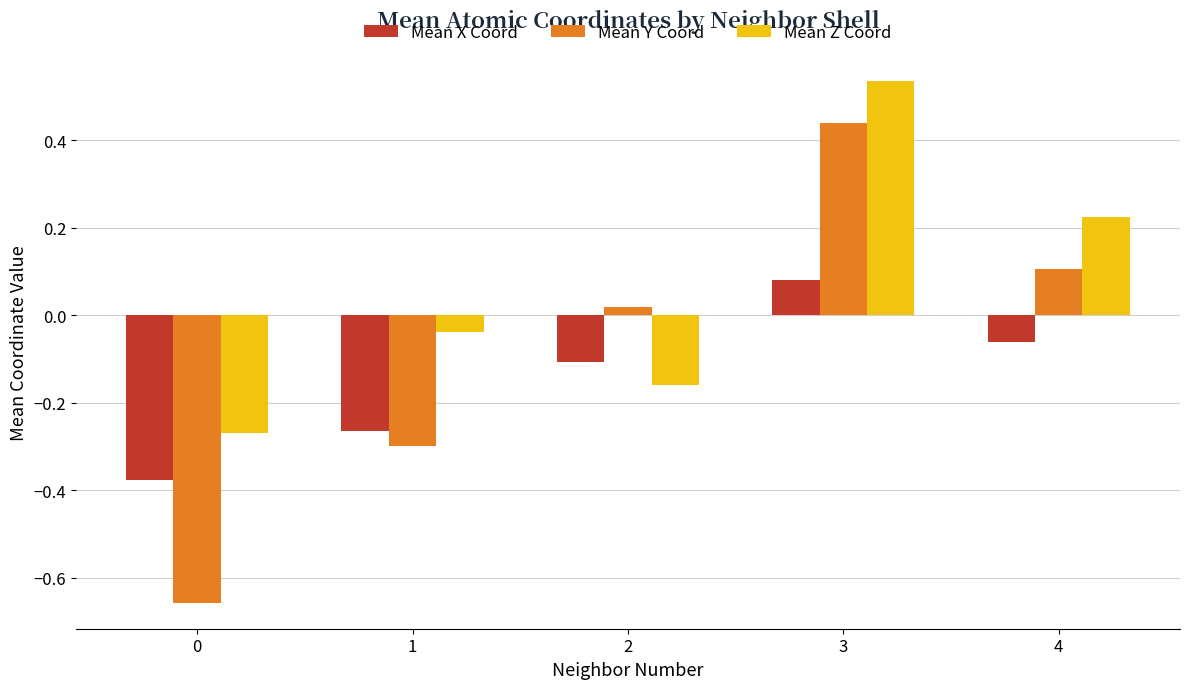

Rank the series by their average value, from lowest to highest.

Mean X Coord, Mean Y Coord, Mean Z Coord